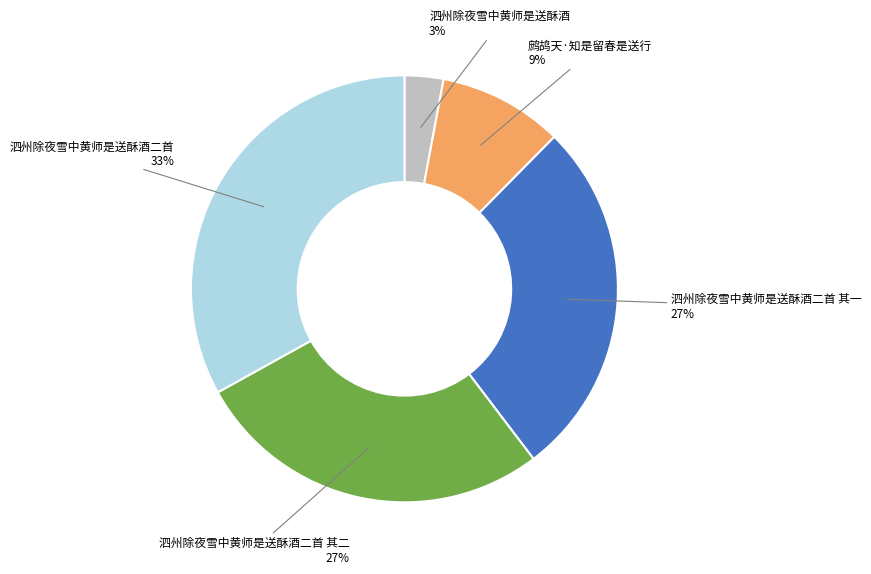

Between 泗州除夜雪中黄师是送酥酒二首 其一 and 鹧鸪天·知是留春是送行, which is larger?

泗州除夜雪中黄师是送酥酒二首 其一